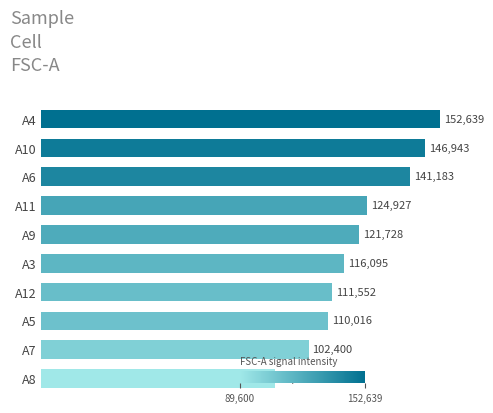

How many values are below 121728?

5